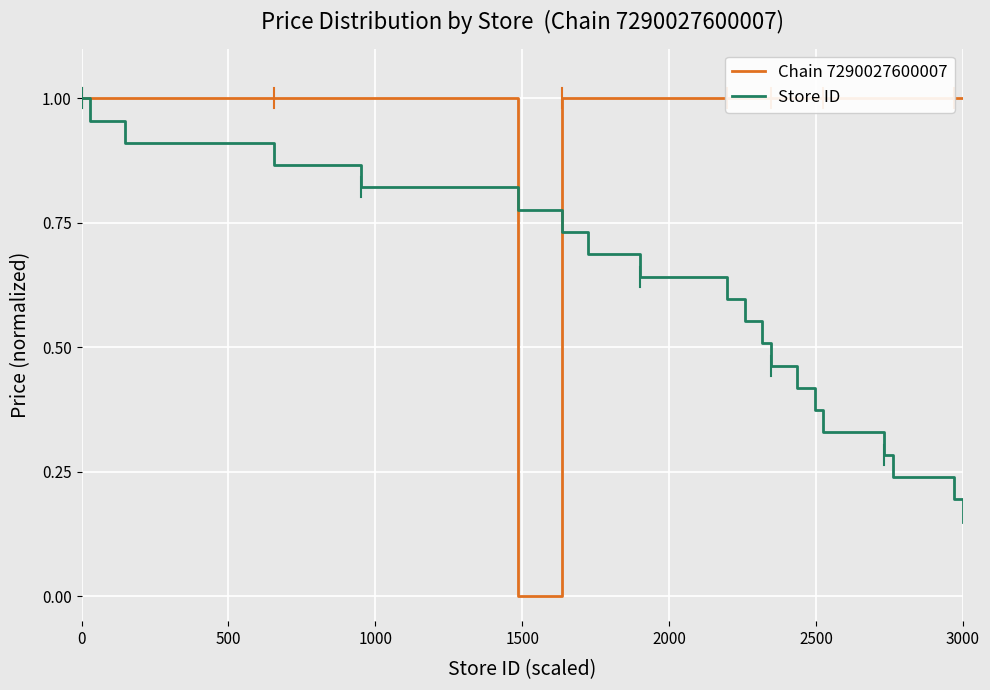

The Store ID series shows 1.0 at 0. True or false?

True